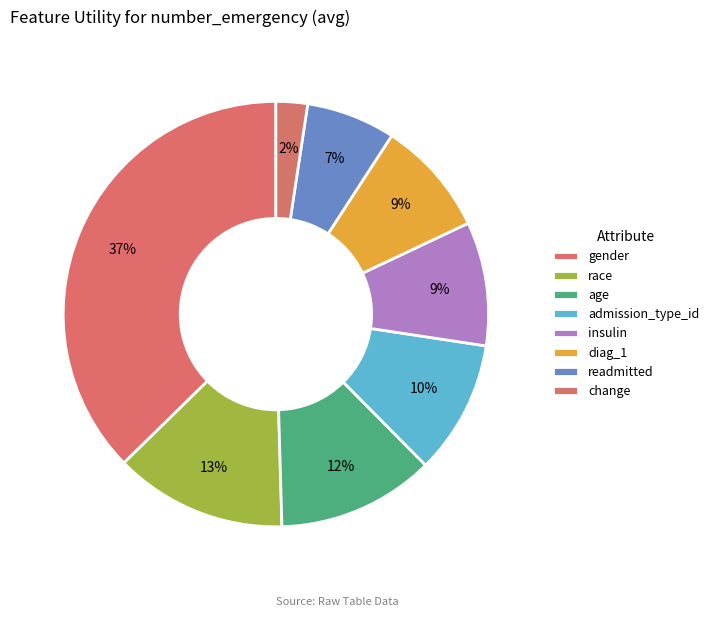

Is the sum of change and admission_type_id greater than half?

No